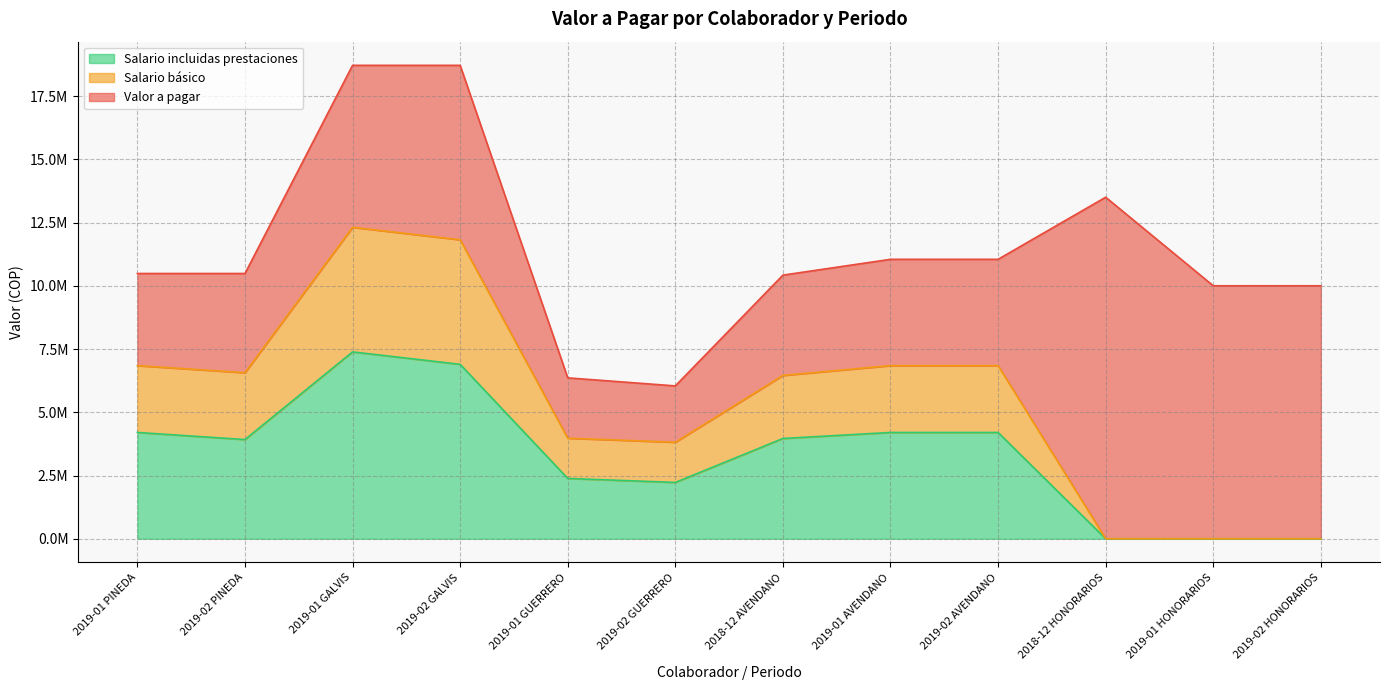

The value of Salario incluidas prestaciones at 2019-01 GUERRERO is 2385000.0. True or false?

True